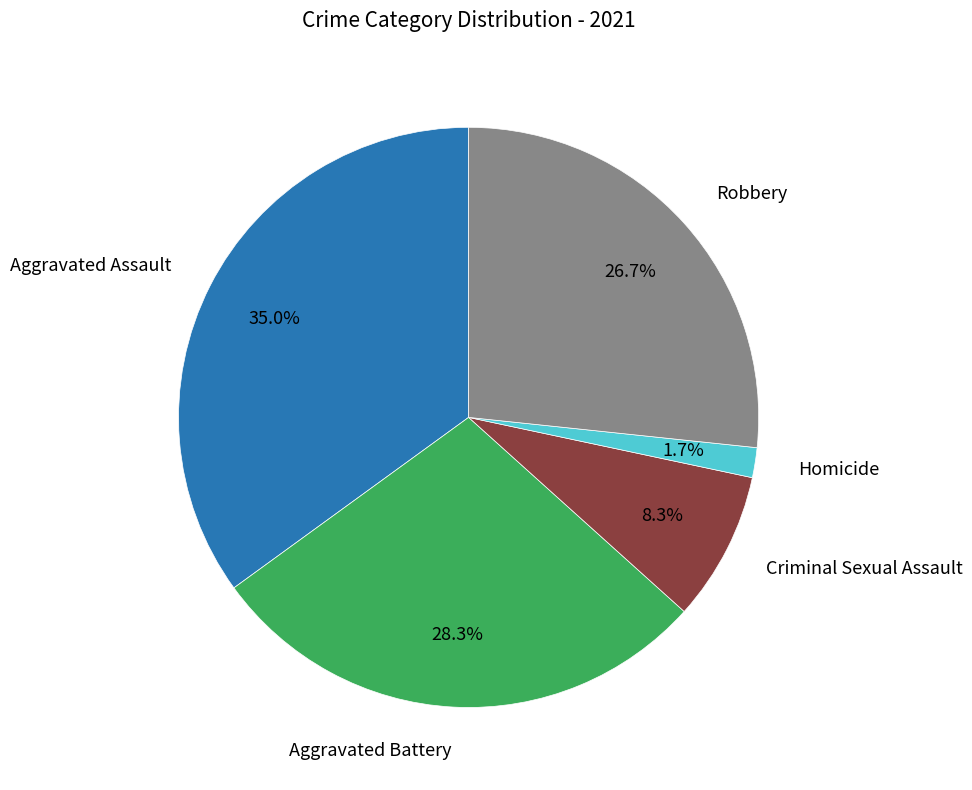

Is there a majority slice in this chart?

No